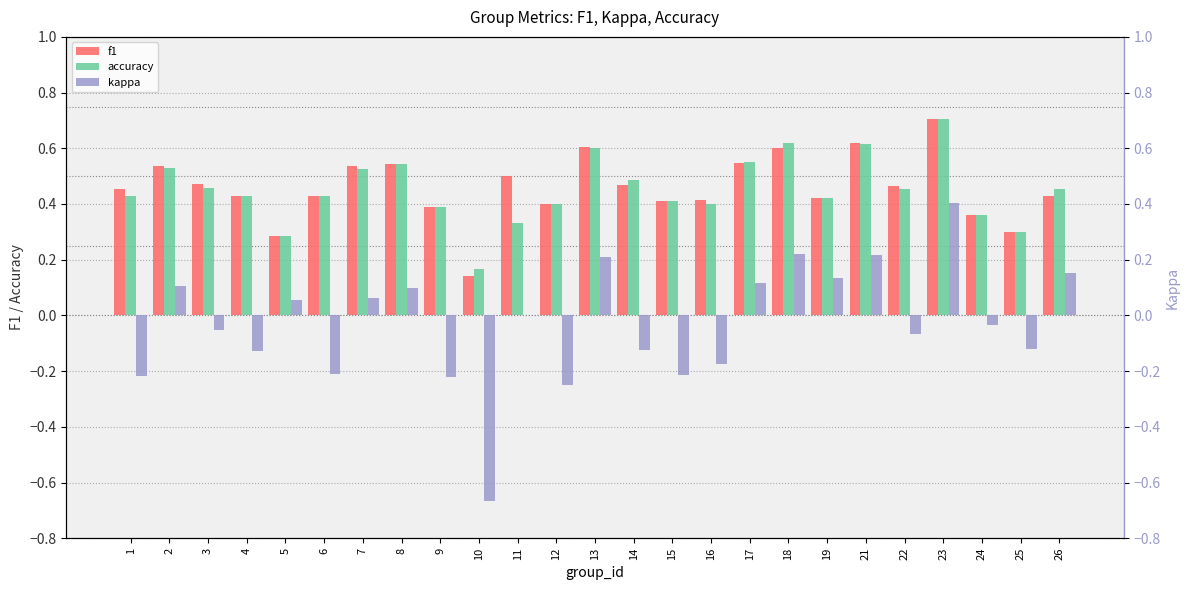

True or false: f1 has a value of 0.2 at 10.

False